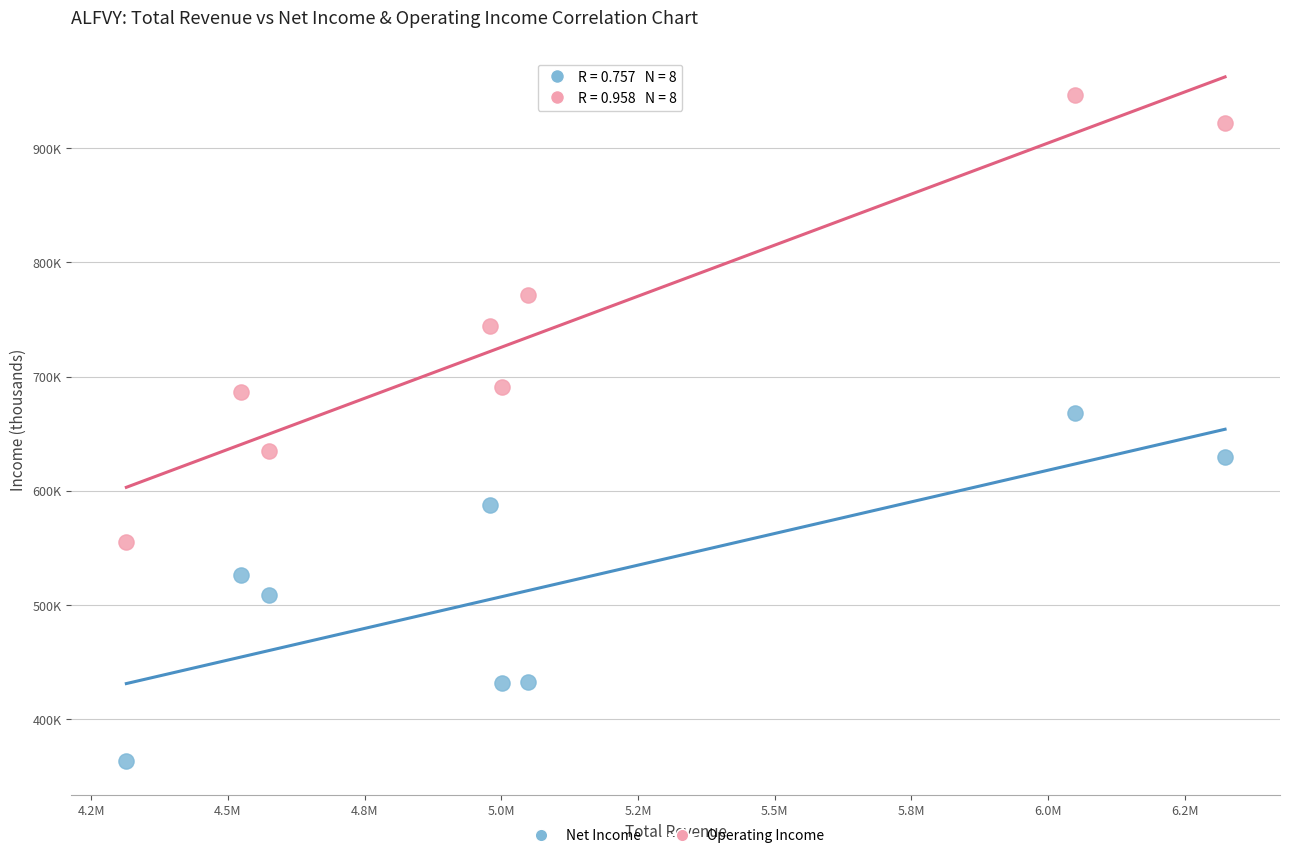

Which series reaches the maximum Y coordinate?

Operating Income